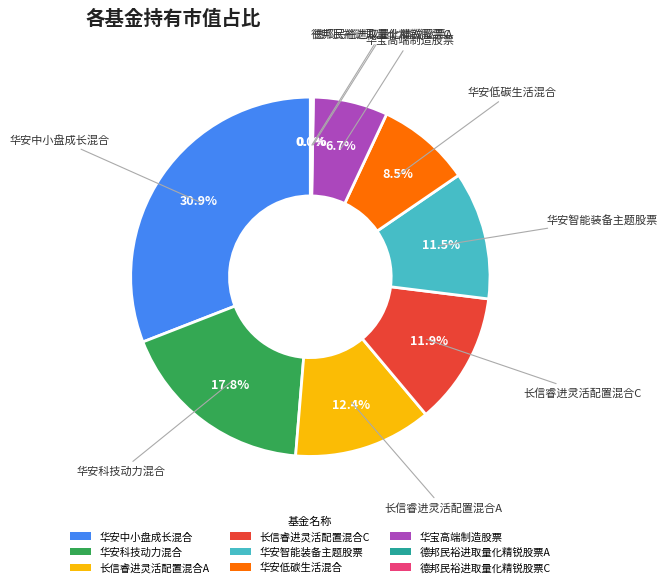

True or false: 华安科技动力混合 accounts for 24% of the total.

False